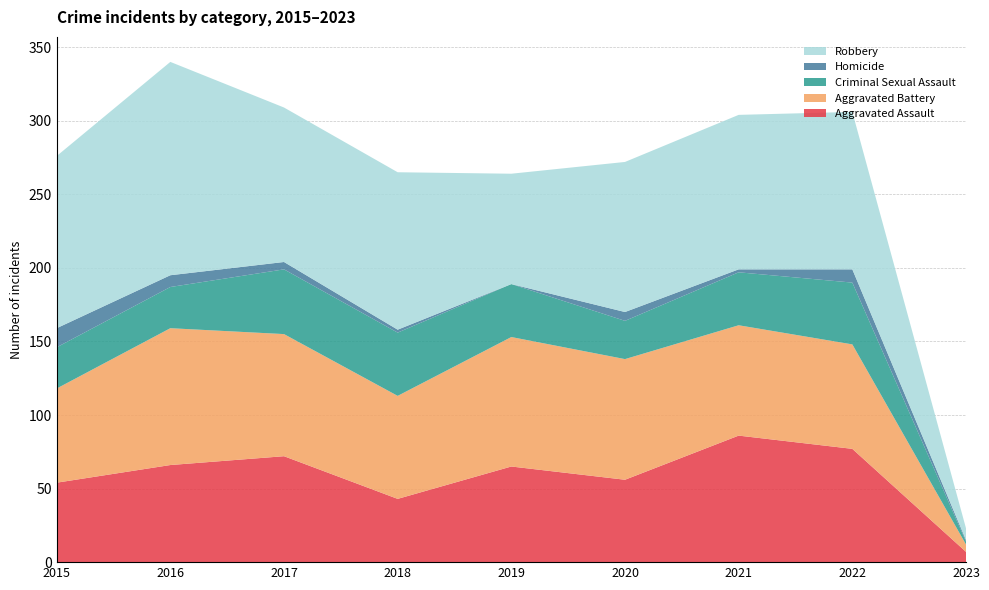

Reading left to right, list all the values displayed in this chart.

Aggravated Assault: 54	66	72	43	65	56	86	77	7
Aggravated Battery: 64	93	83	70	88	82	75	71	5
Criminal Sexual Assault: 28	28	44	43	36	26	36	42	2
Homicide: 13	8	5	2	0	6	2	9	1
Robbery: 117	145	105	107	75	102	105	107	8